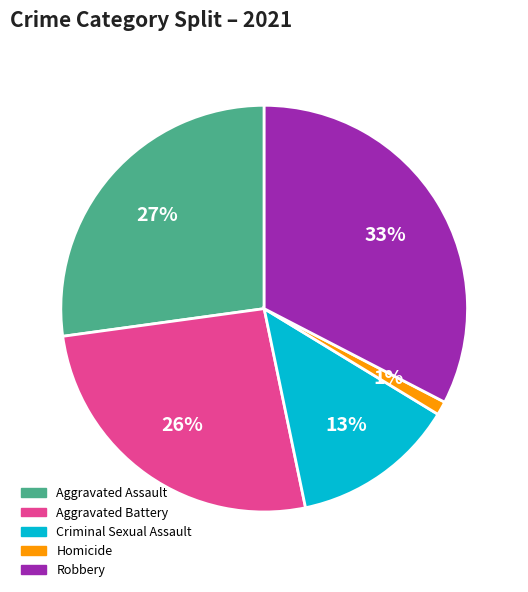

To the nearest percent, what is the difference between the largest and smallest slice percentages?

32%